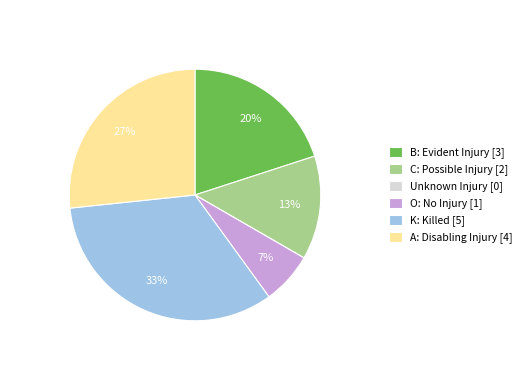

Is the sum of B: Evident Injury [3] and O: No Injury [1] greater than half?

No